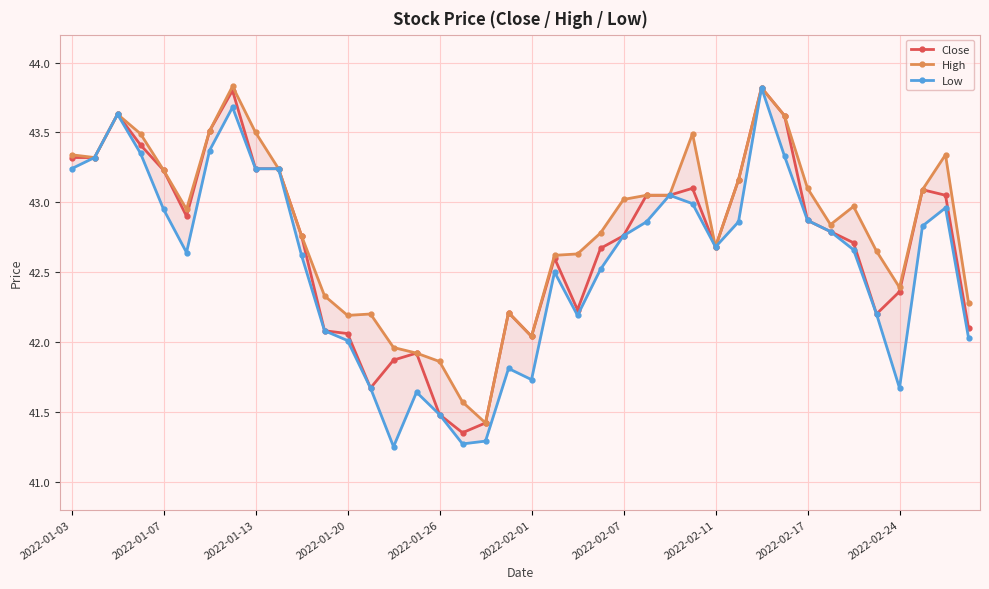

What is the average value of the Close series?

42.7